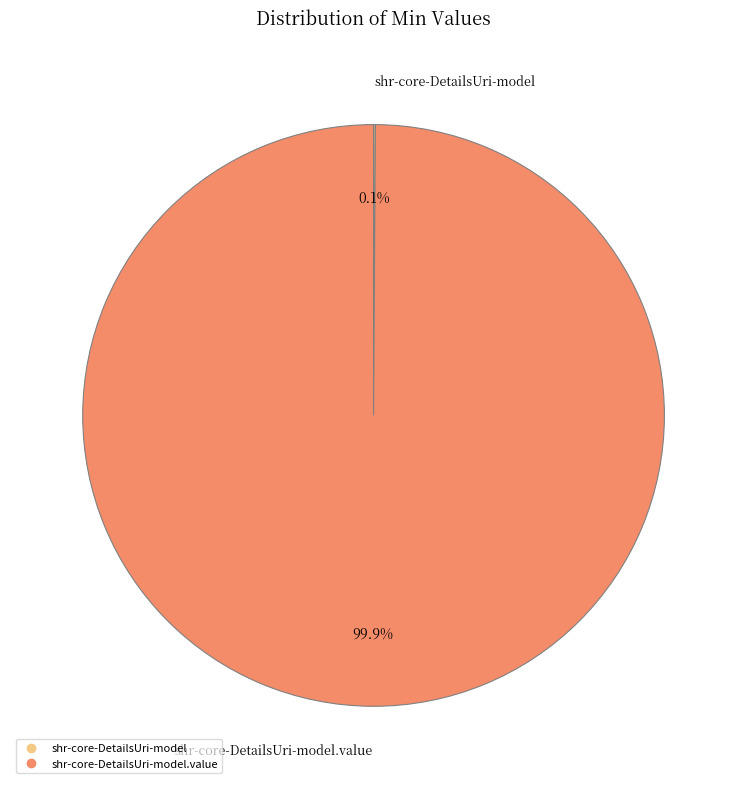

Is there a majority slice in this chart?

Yes